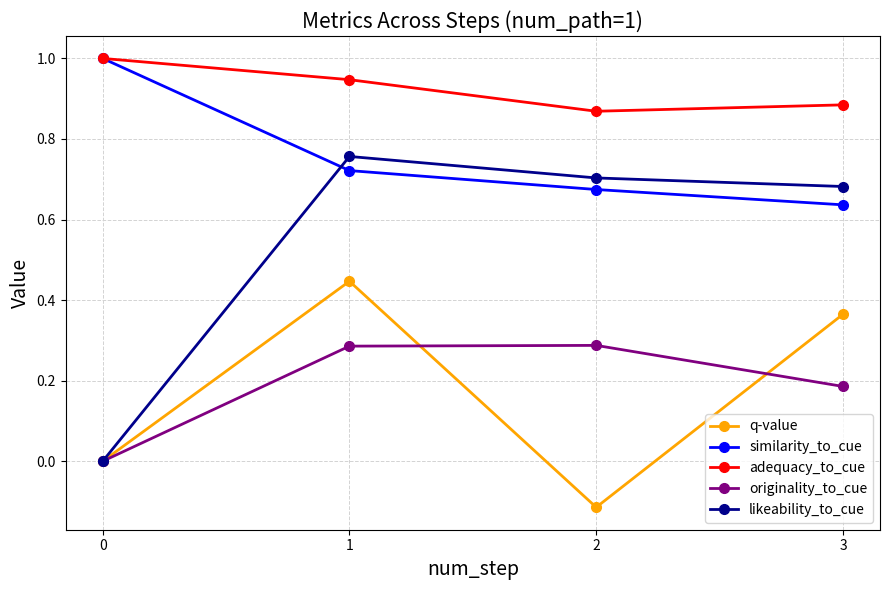

Which series has the largest range (max minus min)?

likeability_to_cue